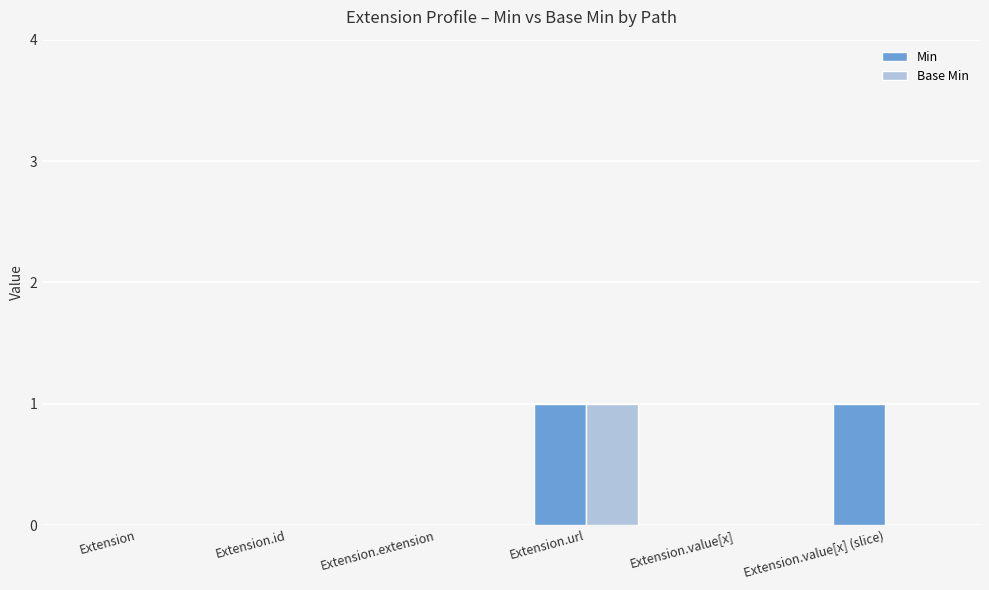

Which series has the largest total across all categories?

Min